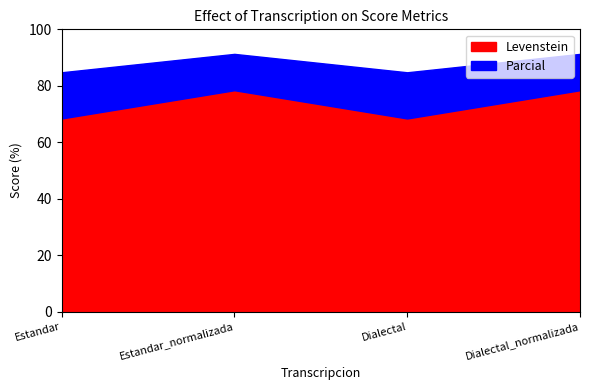

How many lines are shown in the chart?

2